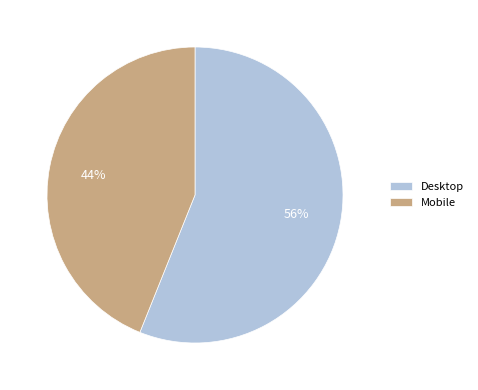

Is it true that Desktop is 69% of the pie?

False